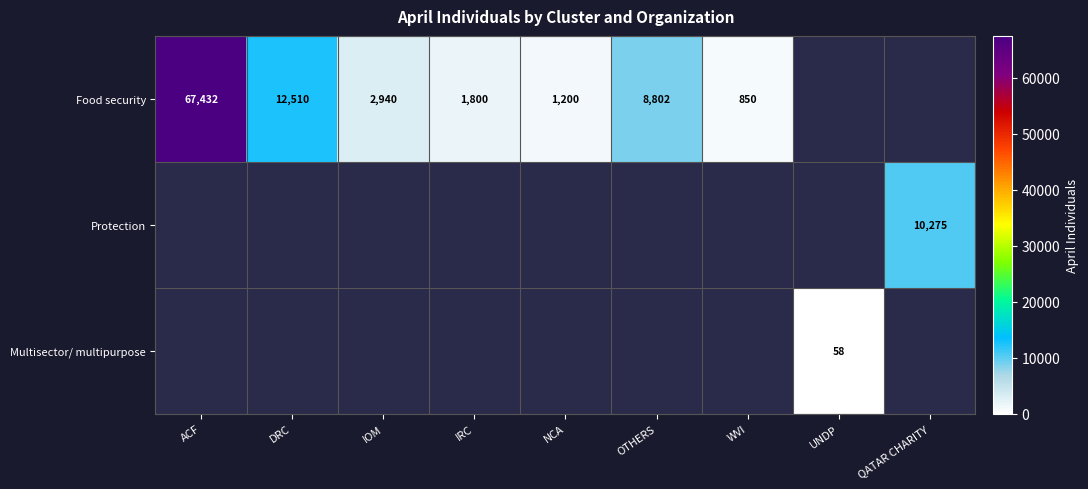

Which category has the lowest value across all series?

UNDP